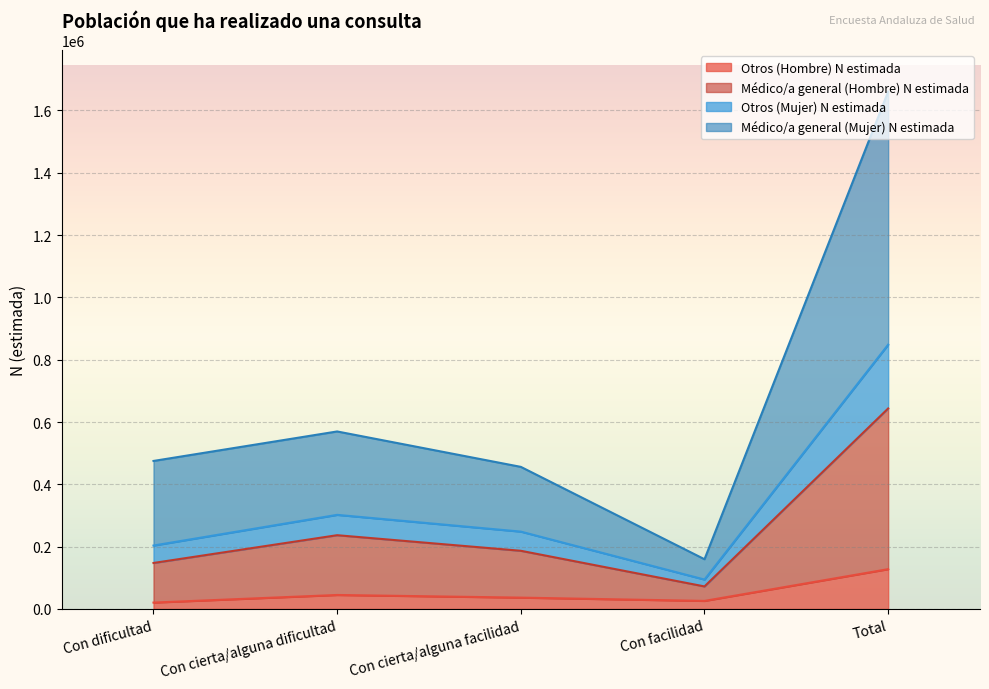

The value of Médico/a general (Hombre) N estimada at Total is 1470849. True or false?

False